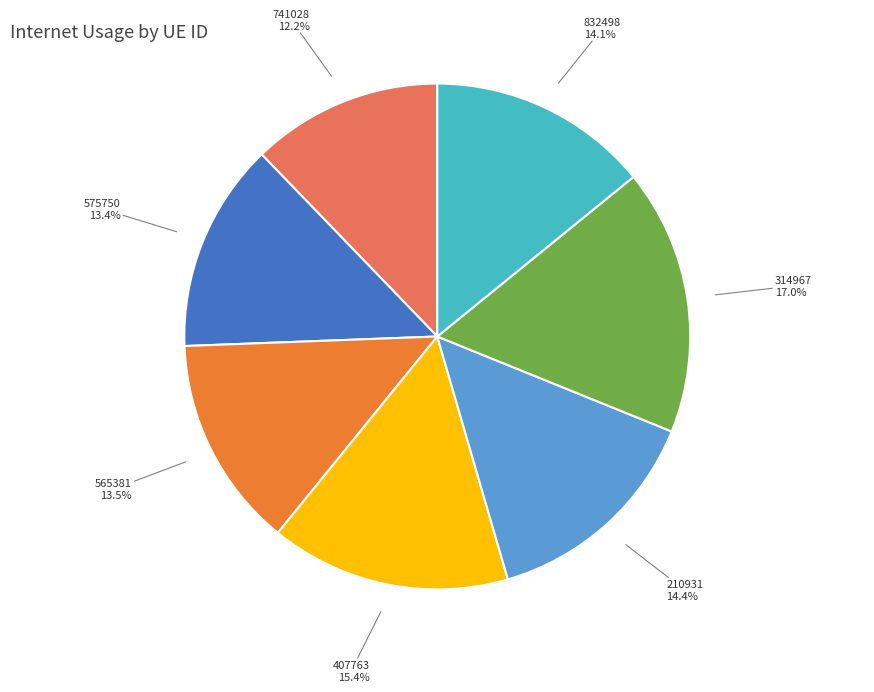

Is there a majority slice in this chart?

No